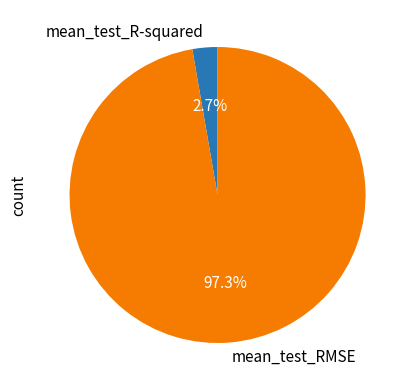

True or false: mean_test_R-squared accounts for 3% of the total.

True